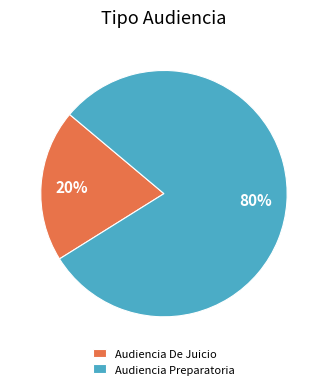

To the nearest percent, what is the difference between the Audiencia Preparatoria and Audiencia De Juicio slice percentages?

60%